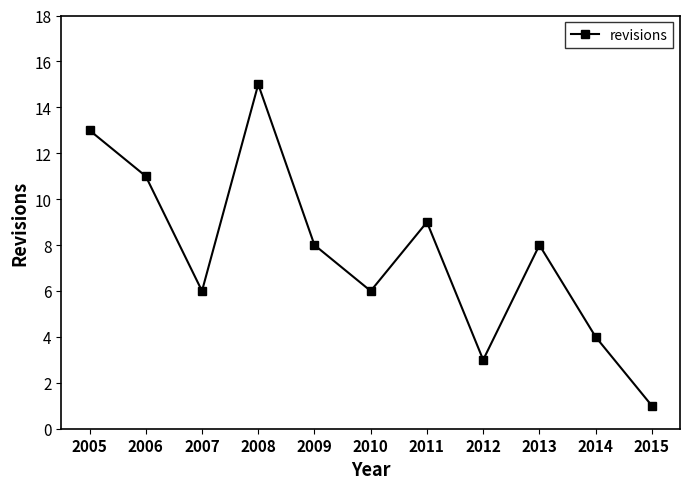

What is the value of the 10th point from the left?

4